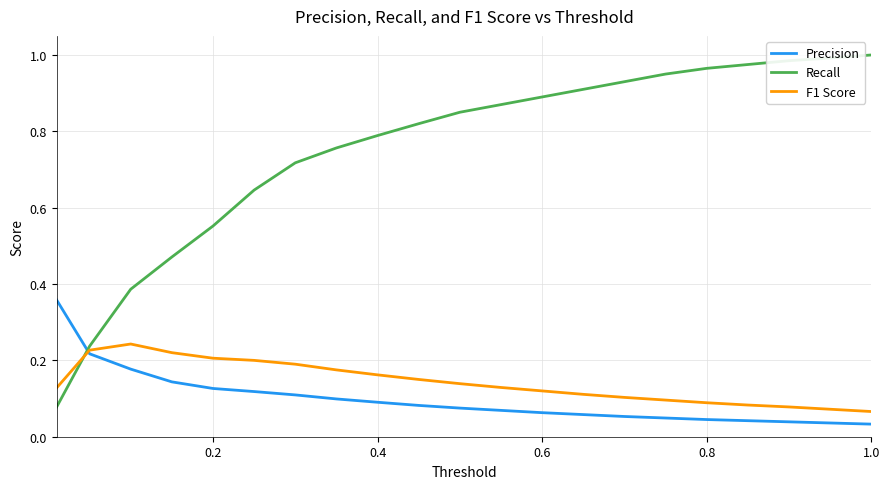

List the series in order of their peak value, lowest first.

F1 Score, Precision, Recall